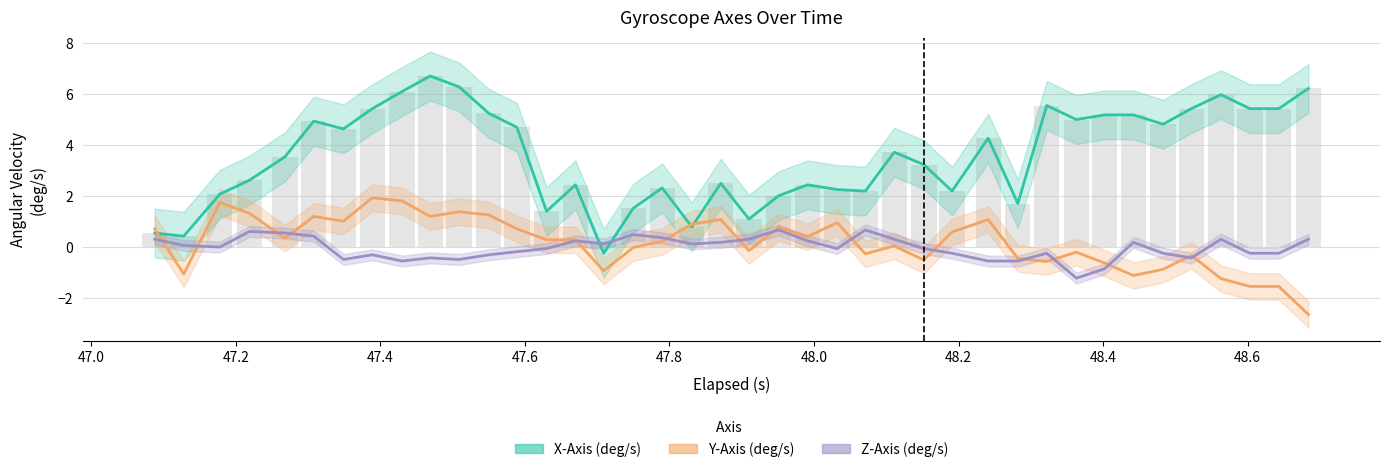

What are all the series names shown in the legend?

X-Axis (deg/s), Y-Axis (deg/s), Z-Axis (deg/s)